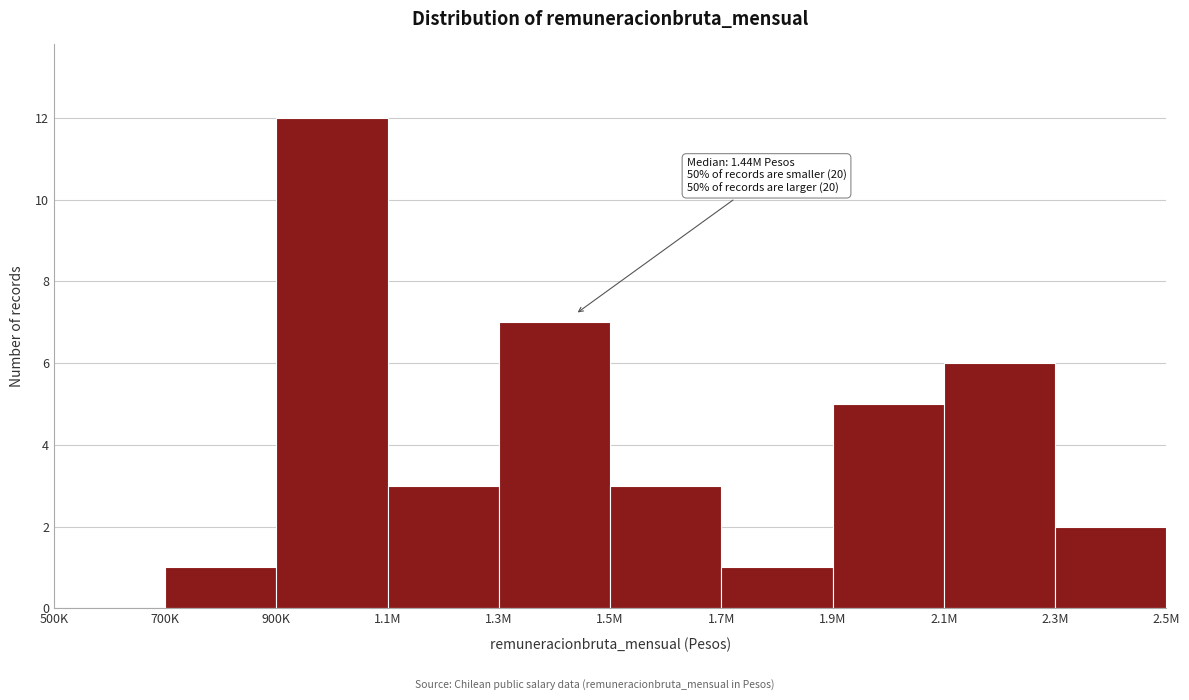

Reading left to right, what are all the values shown in this chart?

500K=0	700K=1	900K=12	1.1M=3	1.3M=7	1.5M=3	1.7M=1	1.9M=5	2.1M=6	2.3M=2